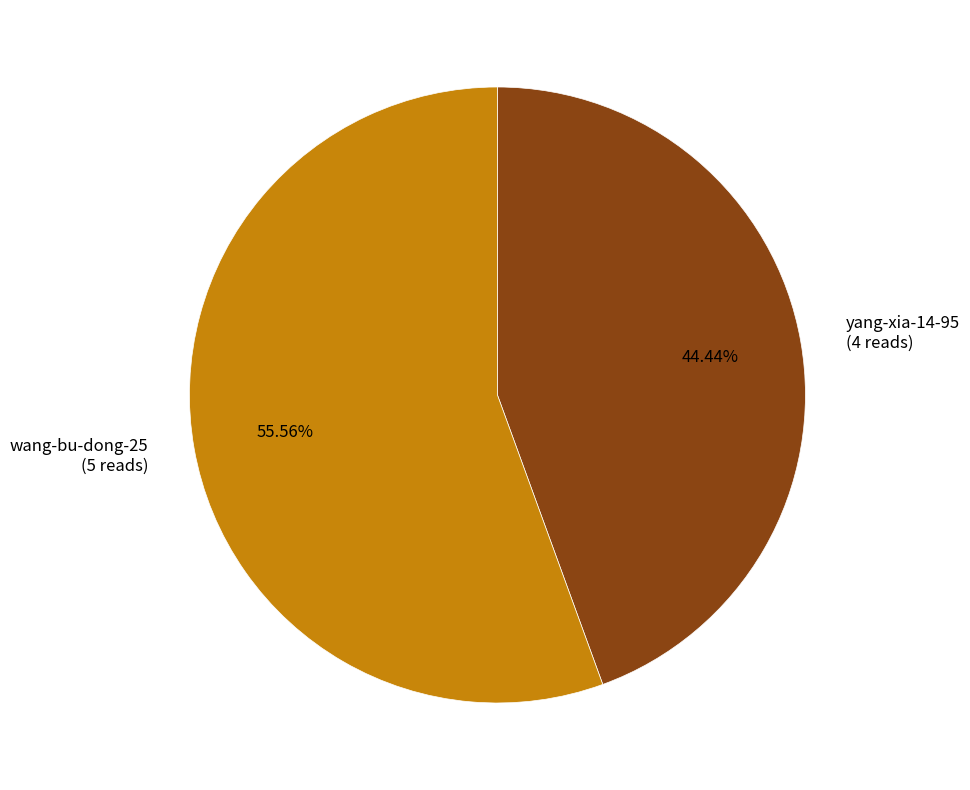

What is the majority slice?

wang-bu-dong-25